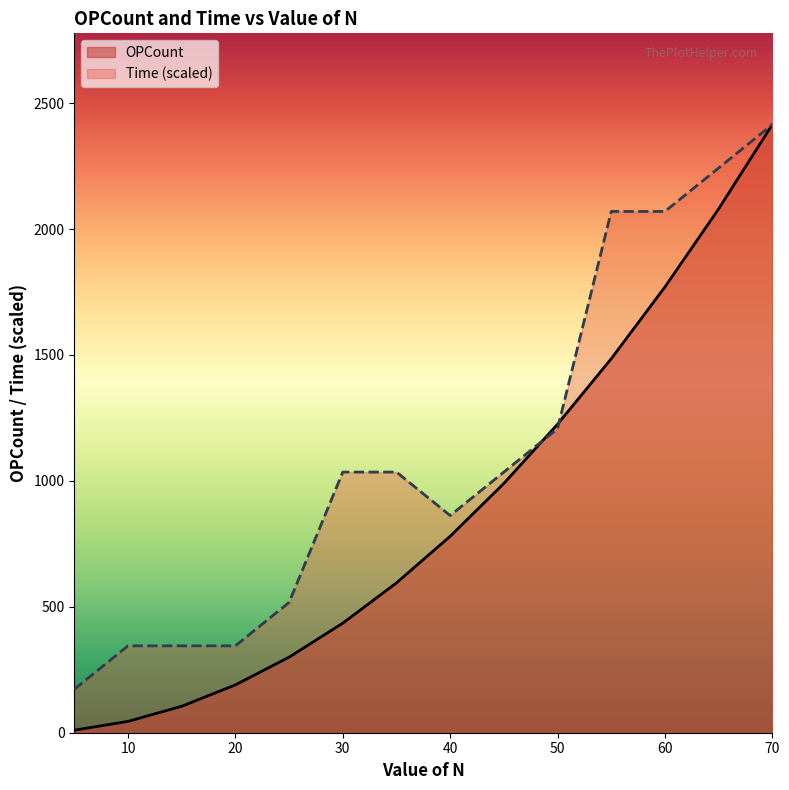

What is the value of the OPCount point at the 7th from the left?

595.0